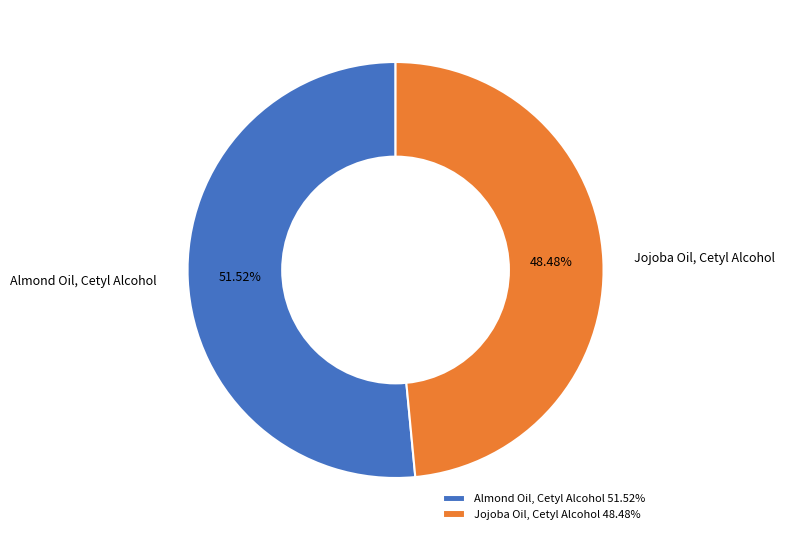

What is the largest slice in the pie chart?

Almond Oil, Cetyl Alcohol